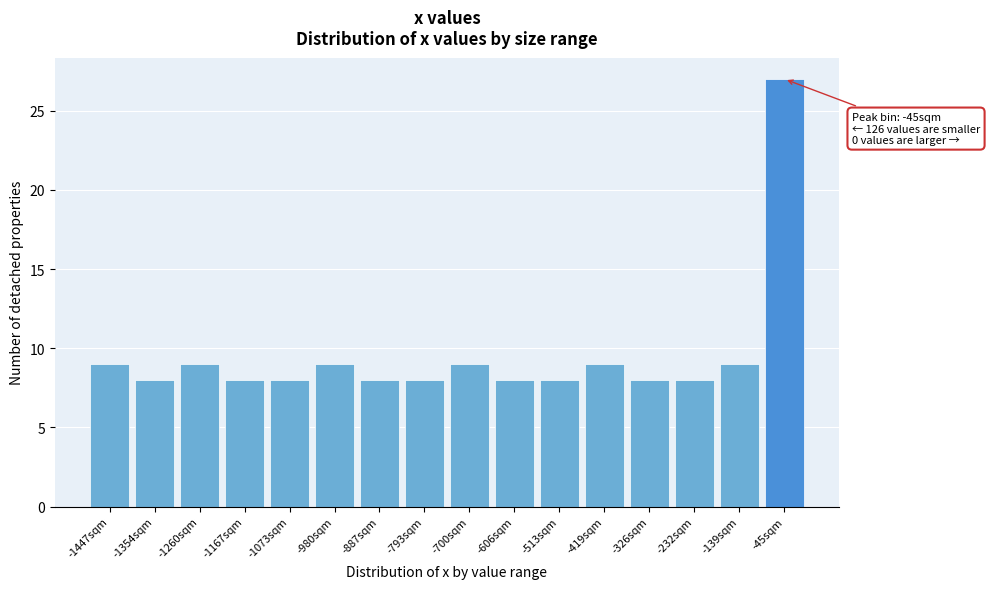

Reading left to right, list all the values displayed in this chart.

9	8	9	8	8	9	8	8	9	8	8	9	8	8	9	27